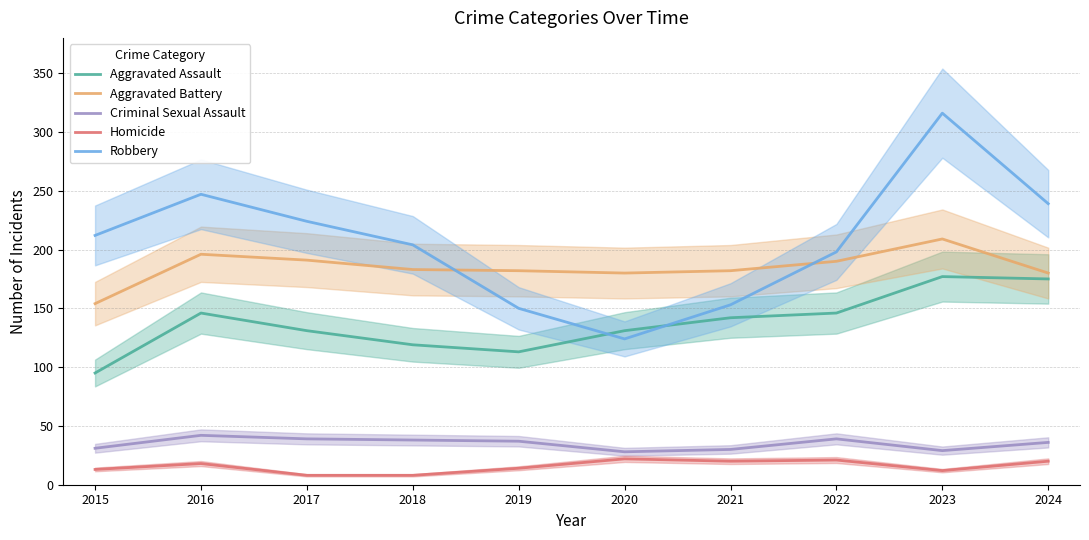

At 2021, list the series in order from largest to smallest.

Aggravated Battery, Robbery, Aggravated Assault, Criminal Sexual Assault, Homicide